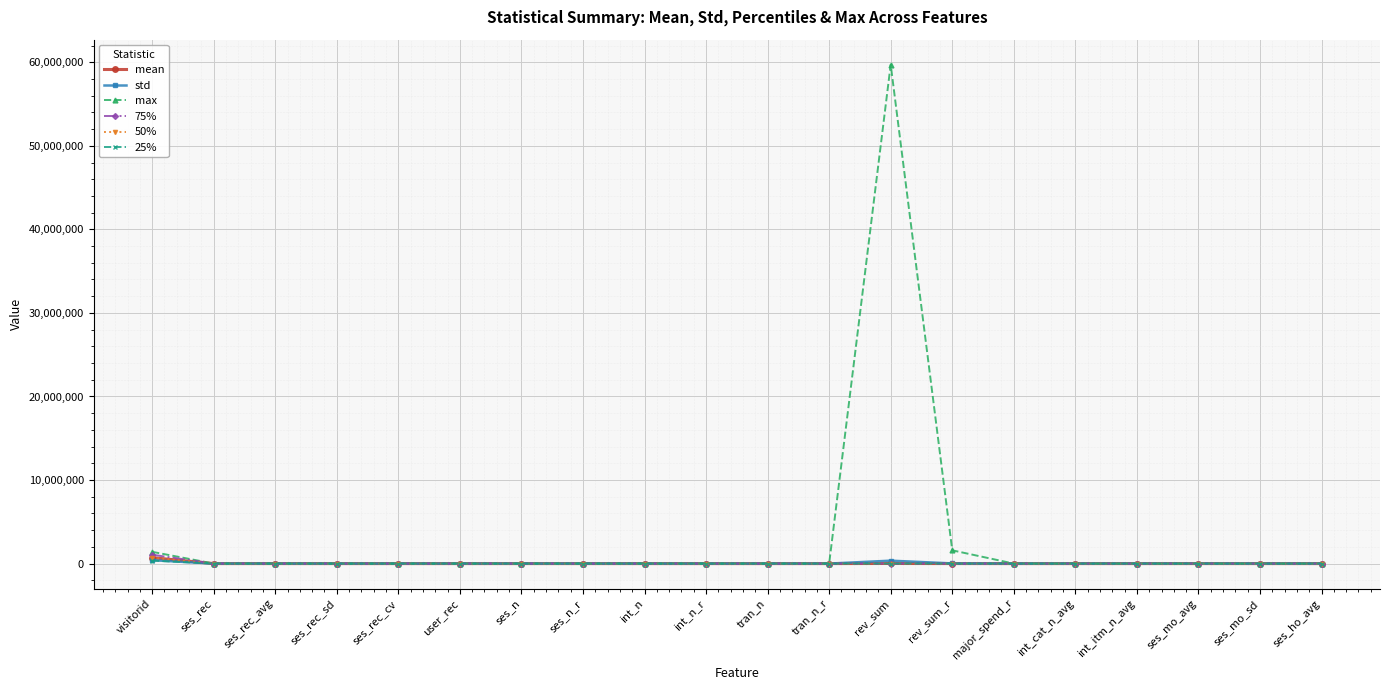

What is the label of the 20th point from the right?

visitorid